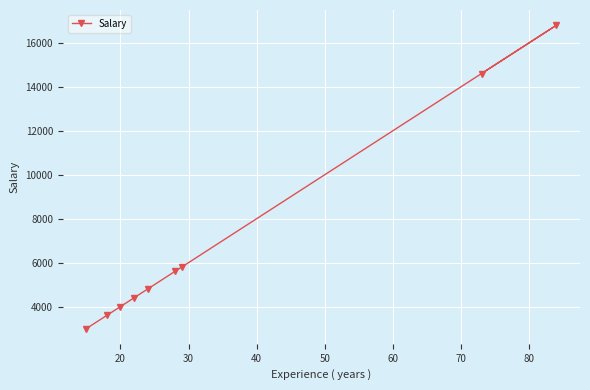

What is the value of the 3rd point from the left?

4000